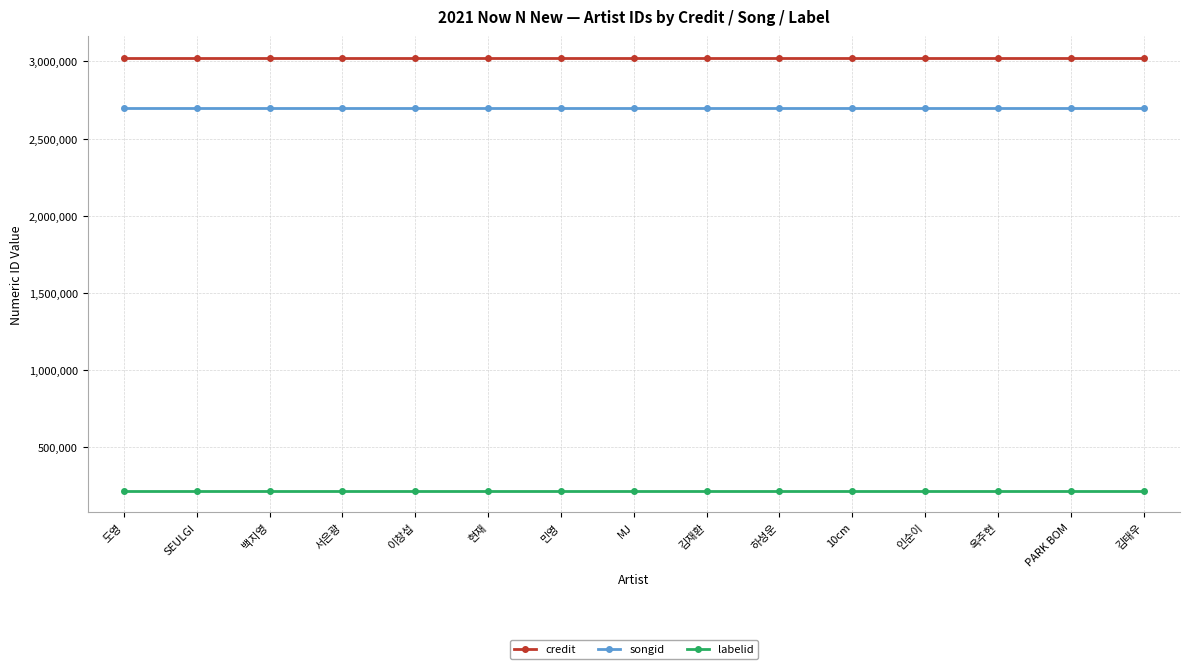

What is the maximum value shown in the chart?

3024599